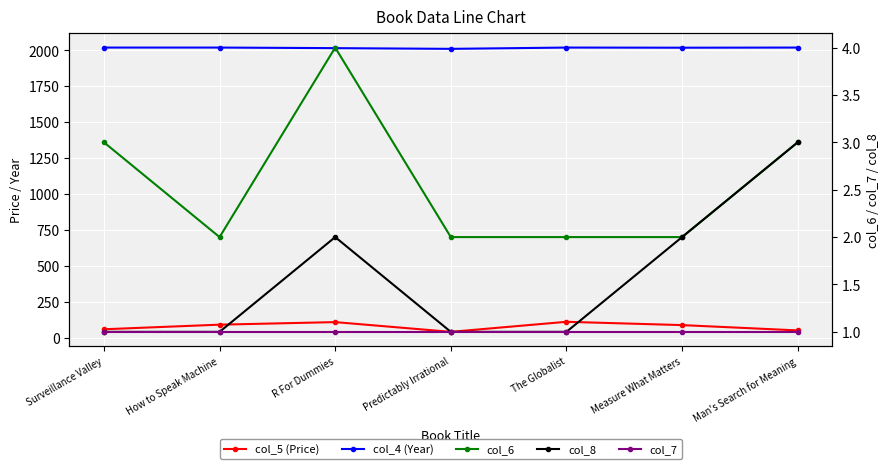

True or false: col_4 (Year) and col_7 intersect in this chart.

False